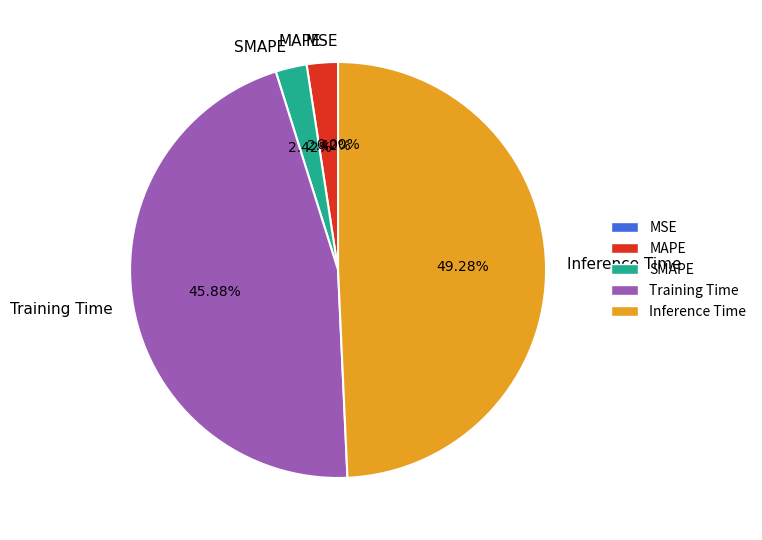

Which category has the biggest portion of the pie?

Inference Time